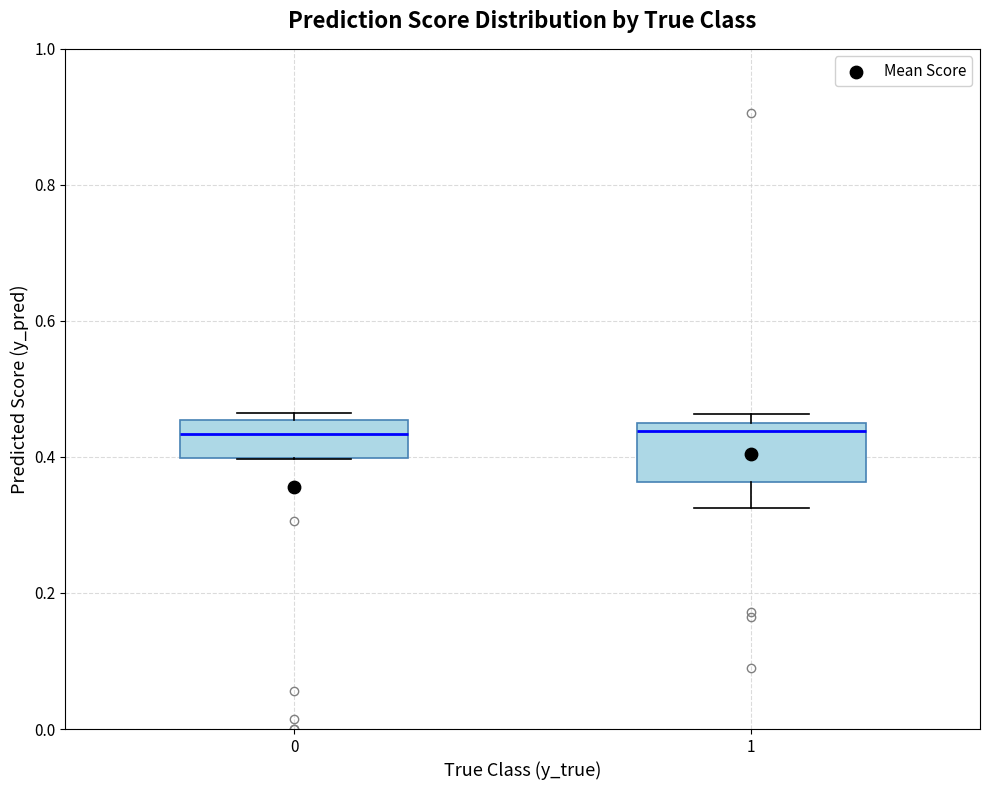

Reading left to right, read every box against the y-axis: the position of its median line, the range the box covers, and the ends of its whiskers. The values are not printed on the chart, so give them approximately, as read against the axis.

0: median 0.44, box 0.40 to 0.46, whiskers 0.40 to 0.46 (just above the box's upper edge)
1: median 0.44, box 0.36 to 0.46, whiskers 0.32 to 0.46 (just above the box's upper edge)